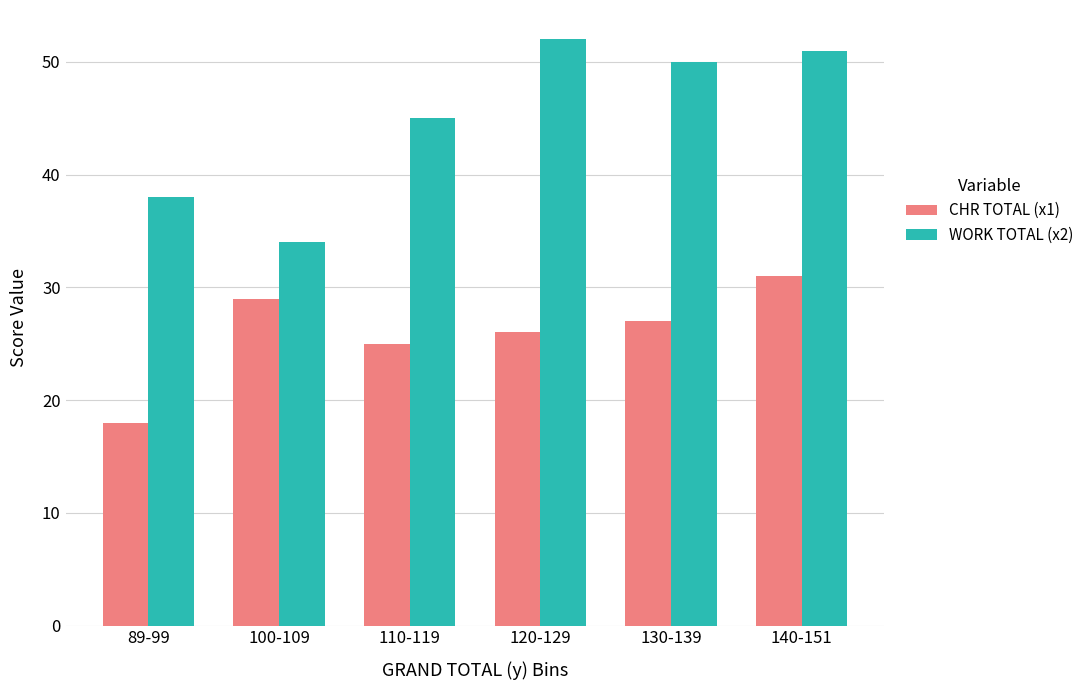

What is the total value across all series at 130-139?

77